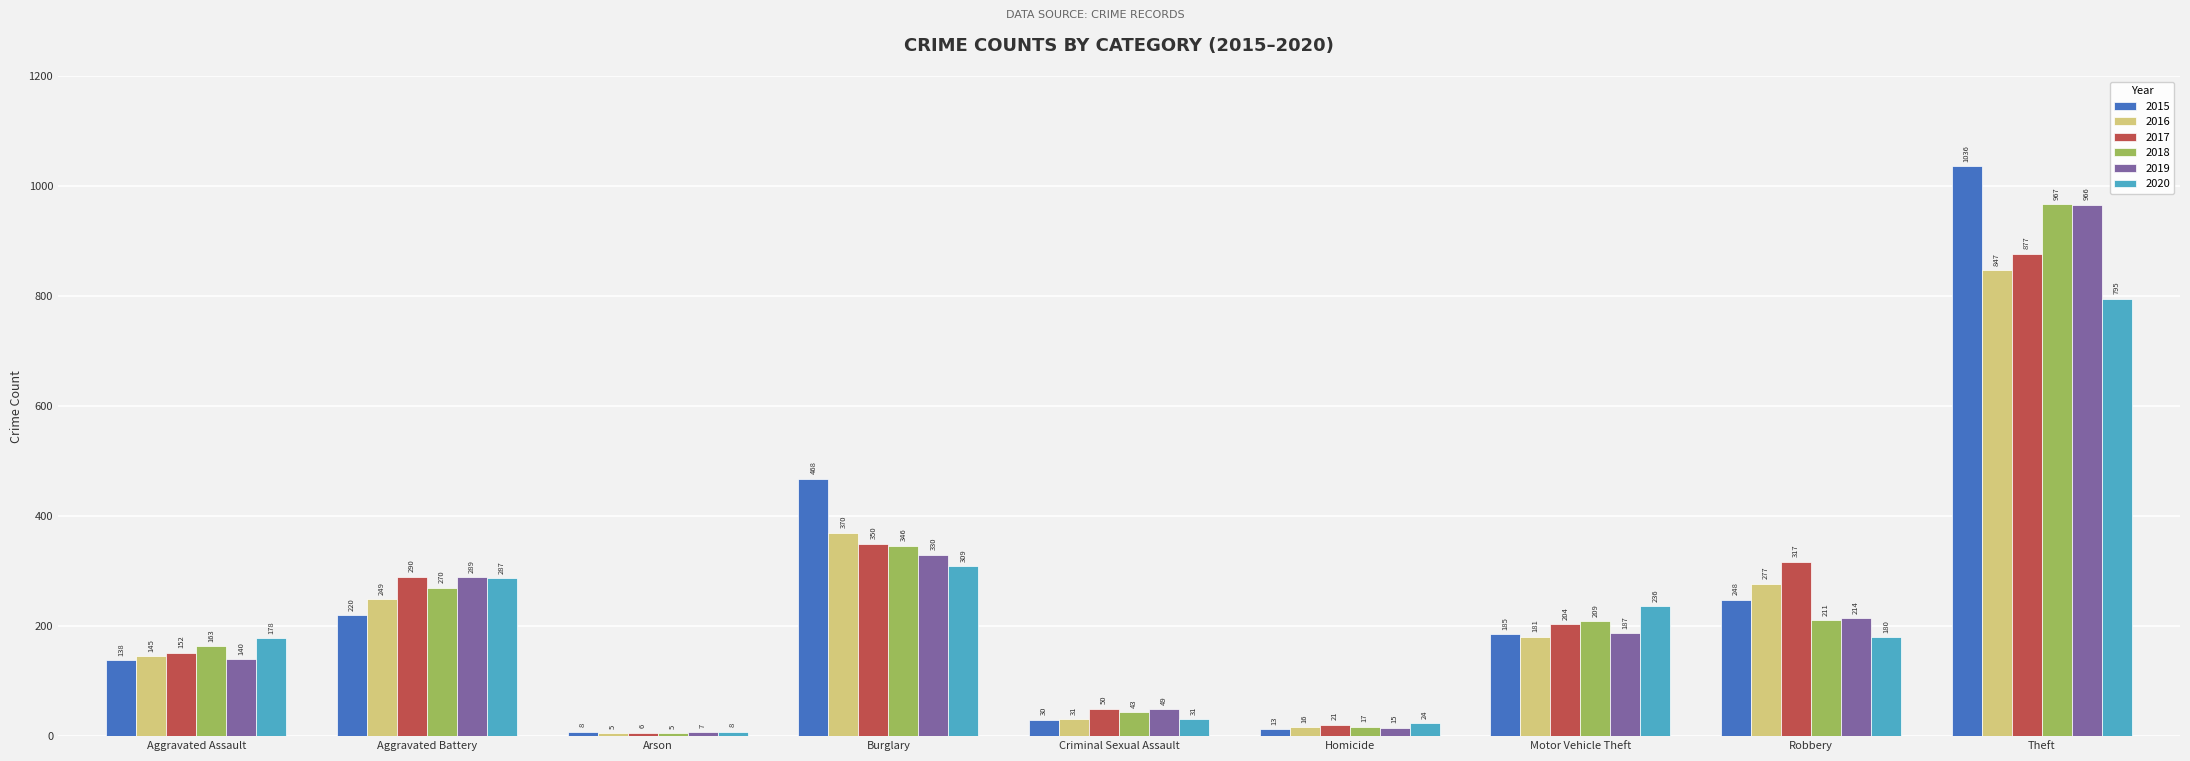

What is the total value across all series at Robbery?

1447